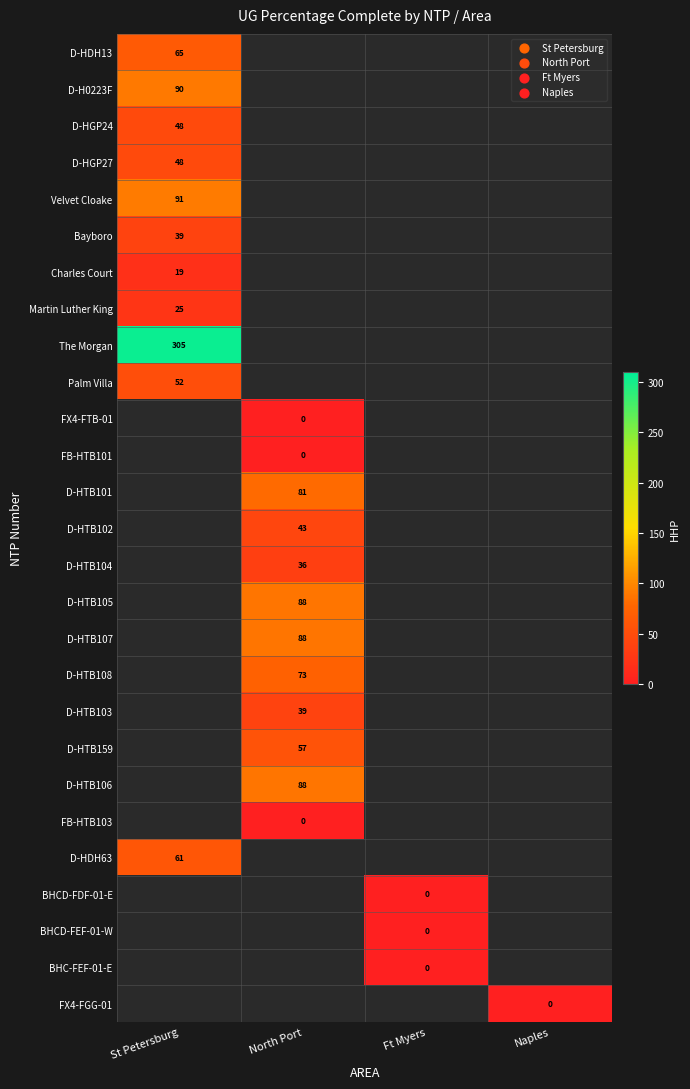

What is the greatest value displayed?

305.0